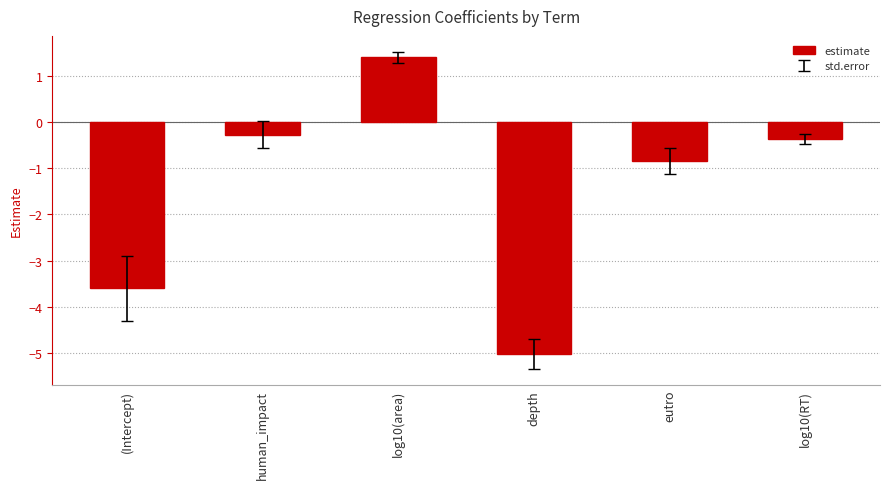

Reading left to right, transcribe all the data shown in this chart.

(Intercept)=-3.6	human_impact=-0.3	log10(area)=1.4	depth=-5.0	eutro=-0.8	log10(RT)=-0.4